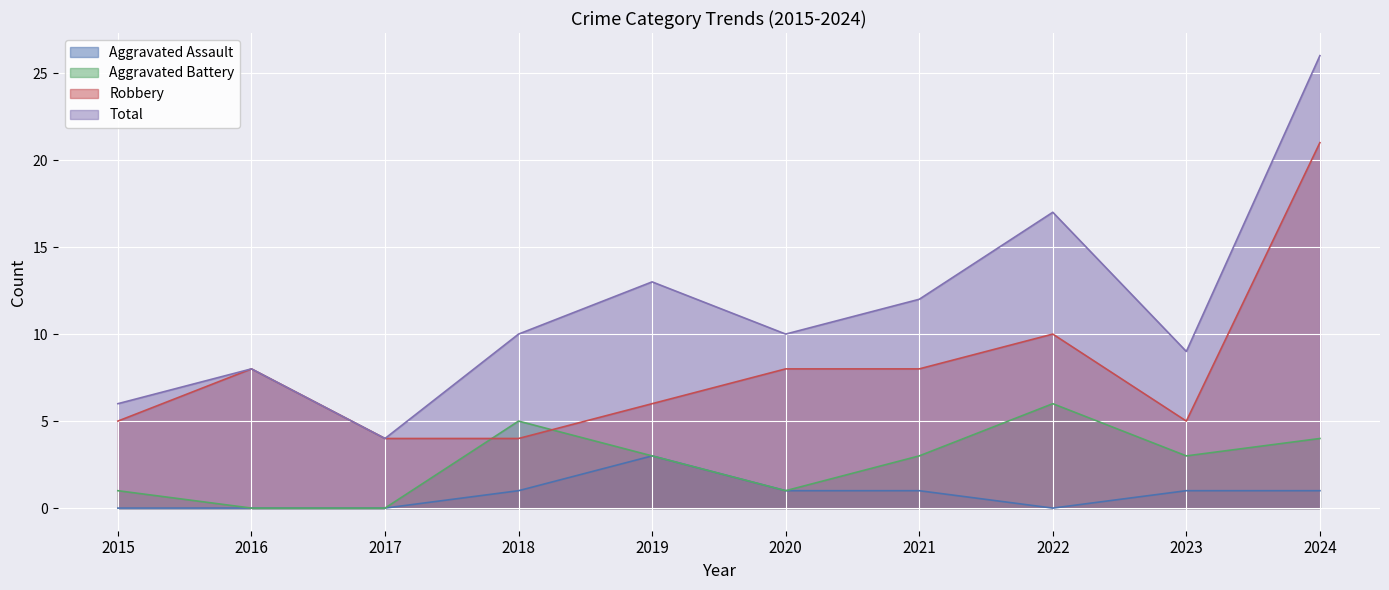

How many times do Aggravated Battery and Robbery cross each other?

2